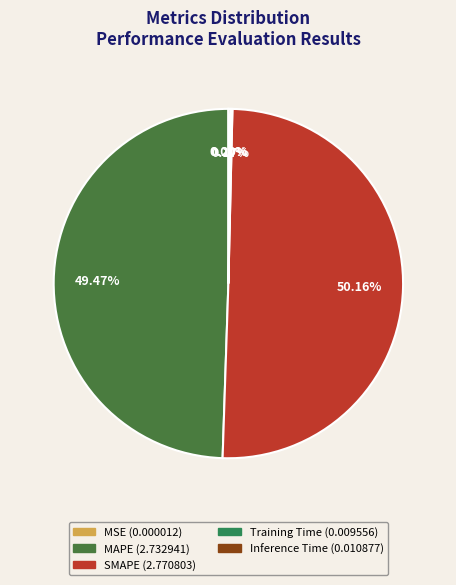

To the nearest percent, what is the average slice percentage?

20%